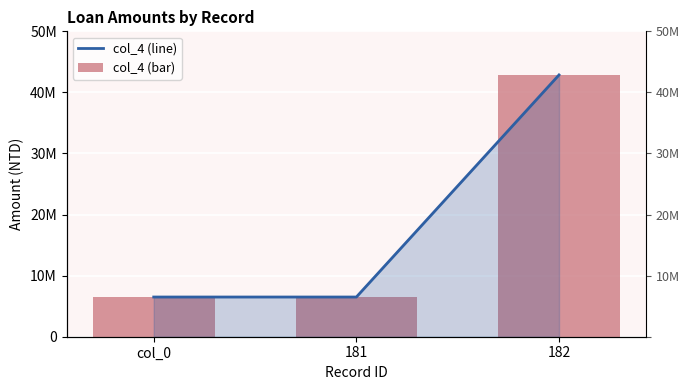

Is it true that col_4 (bar) equals 73102262 at 182?

False